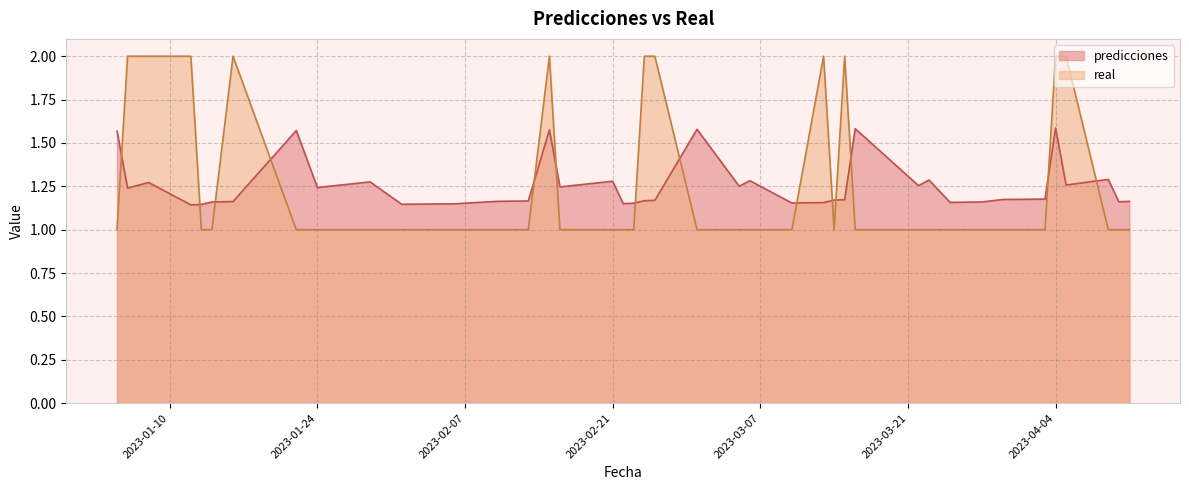

What is the spread (max minus min) of values at 2023-02-10?

0.2